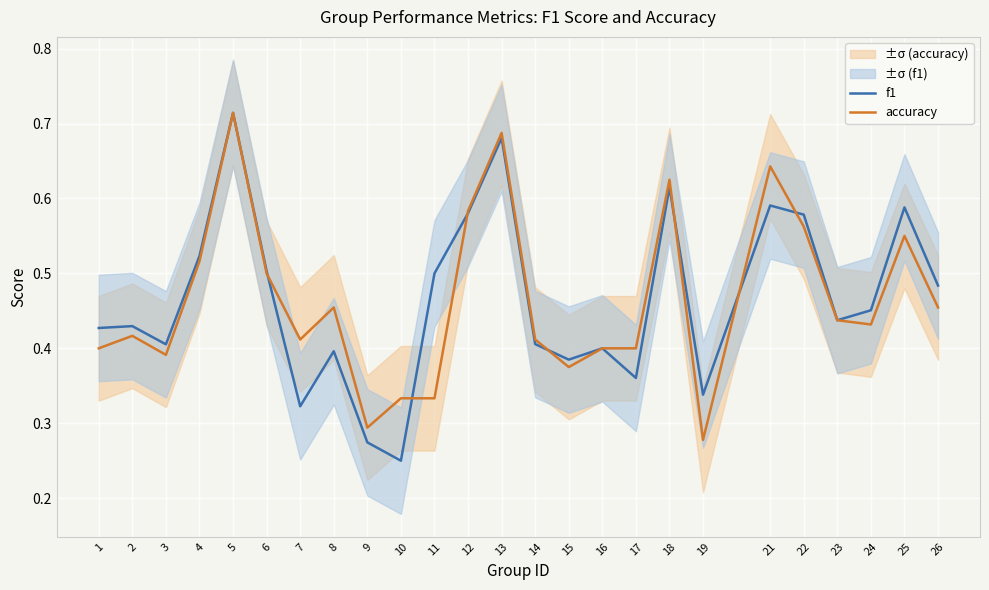

What are all the series names shown in the legend?

f1, accuracy